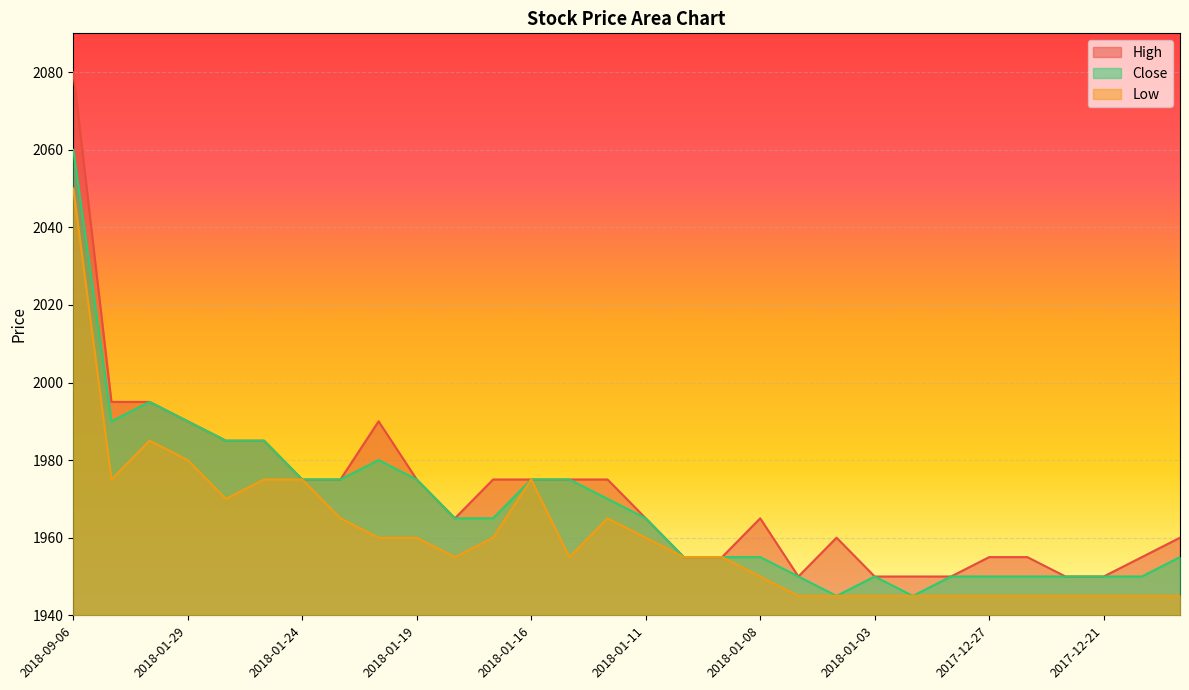

What is the difference between the maximum and minimum values in the Close series?

115